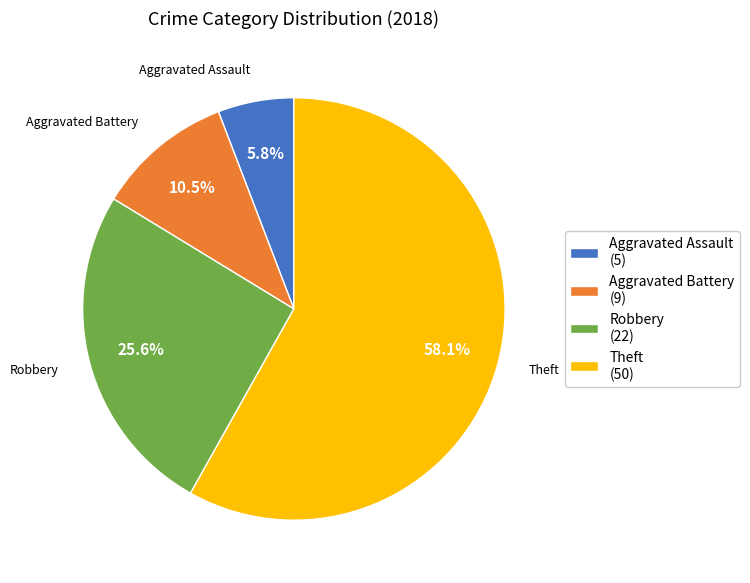

Which category has the smallest portion of the pie?

Aggravated Assault